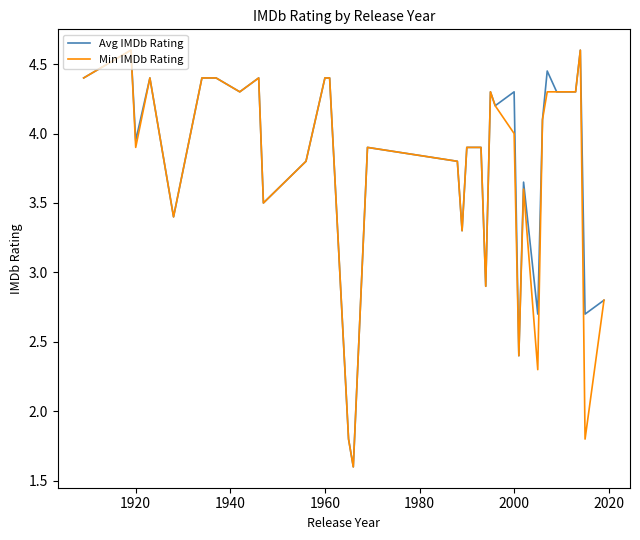

What is the greatest value displayed?

4.6